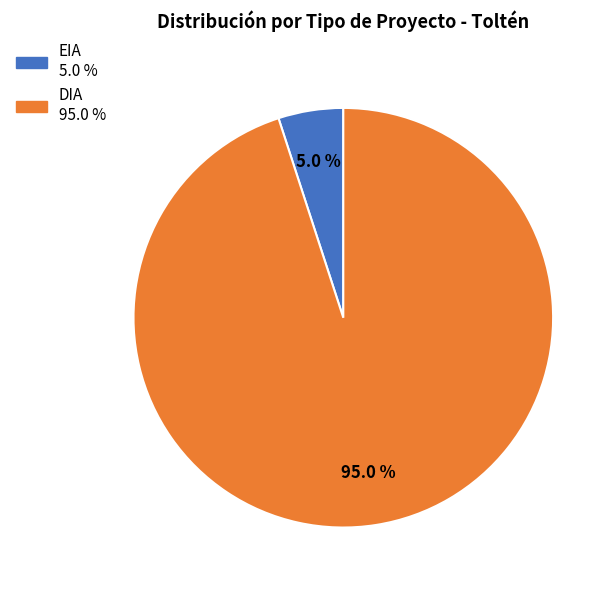

Which category accounts for the majority?

DIA